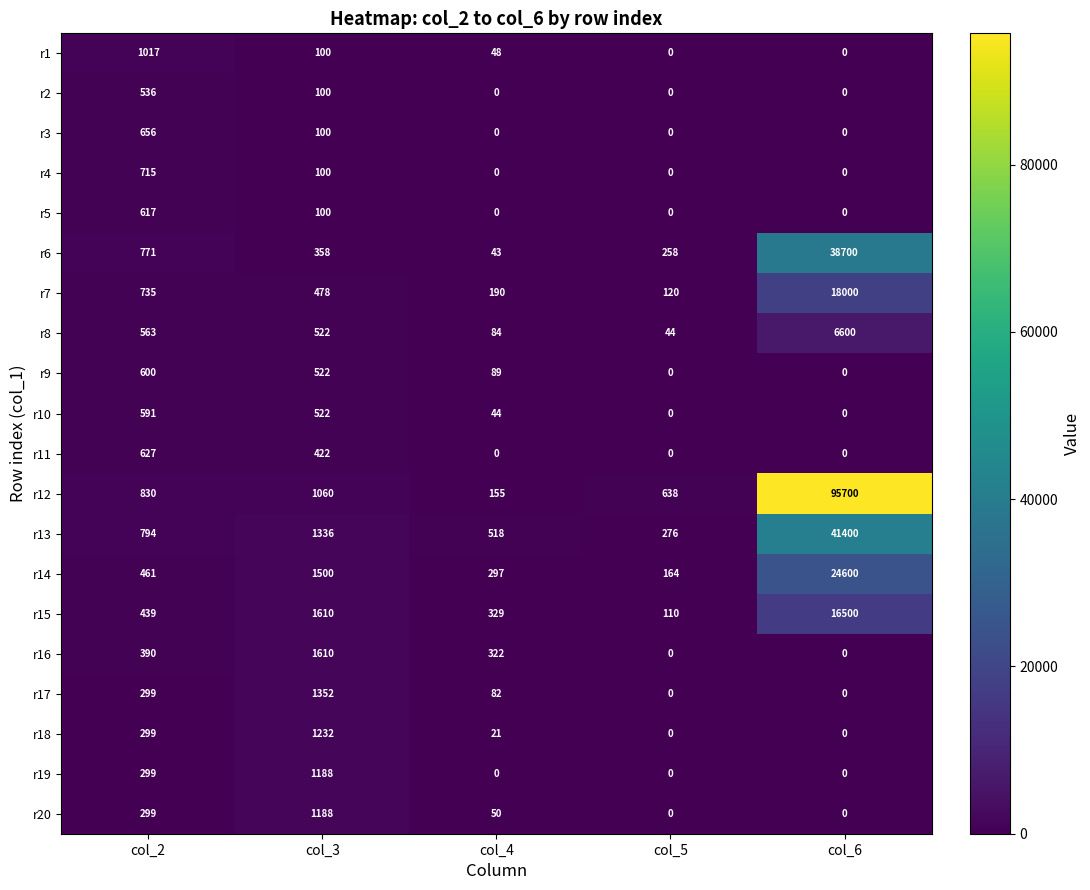

Is it true that r1 equals 100 at col_3?

True